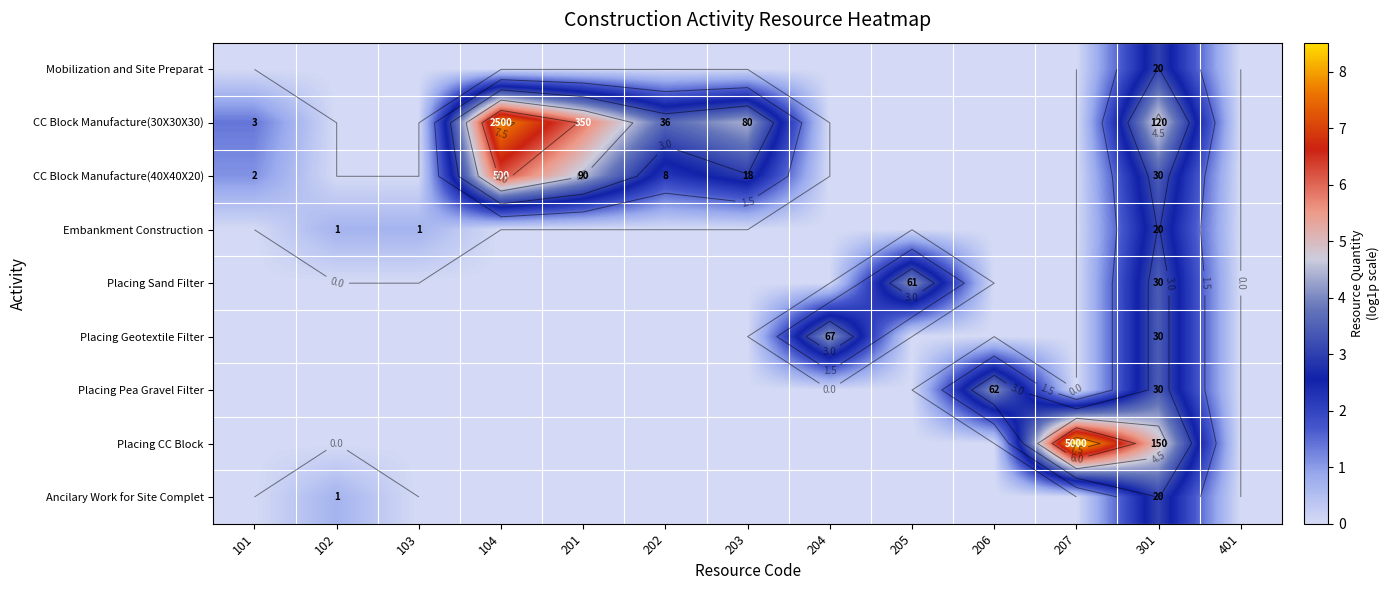

True or false: Ancilary Work for Site Complet has a value of 1.9 at 101.

False